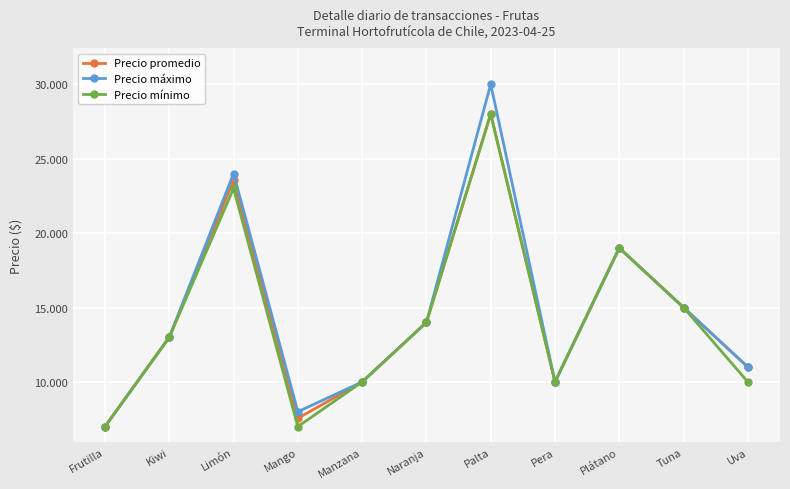

Does the chart have visible grid lines?

Yes